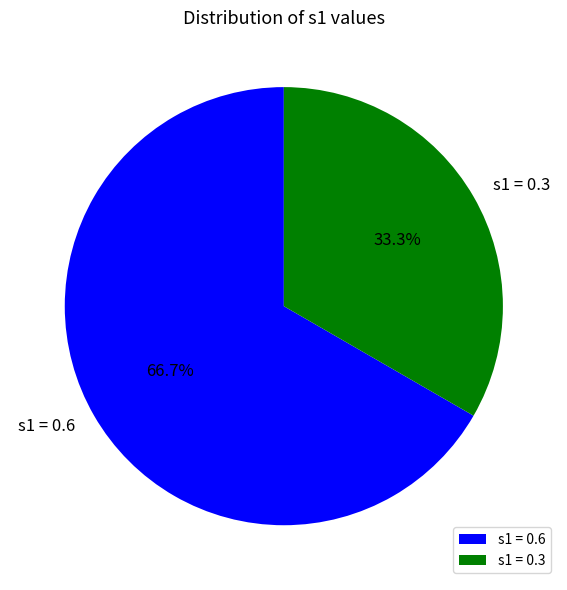

Approximately how many times larger is the value at s1 = 0.3 compared to s1 = 0.6?

0.5